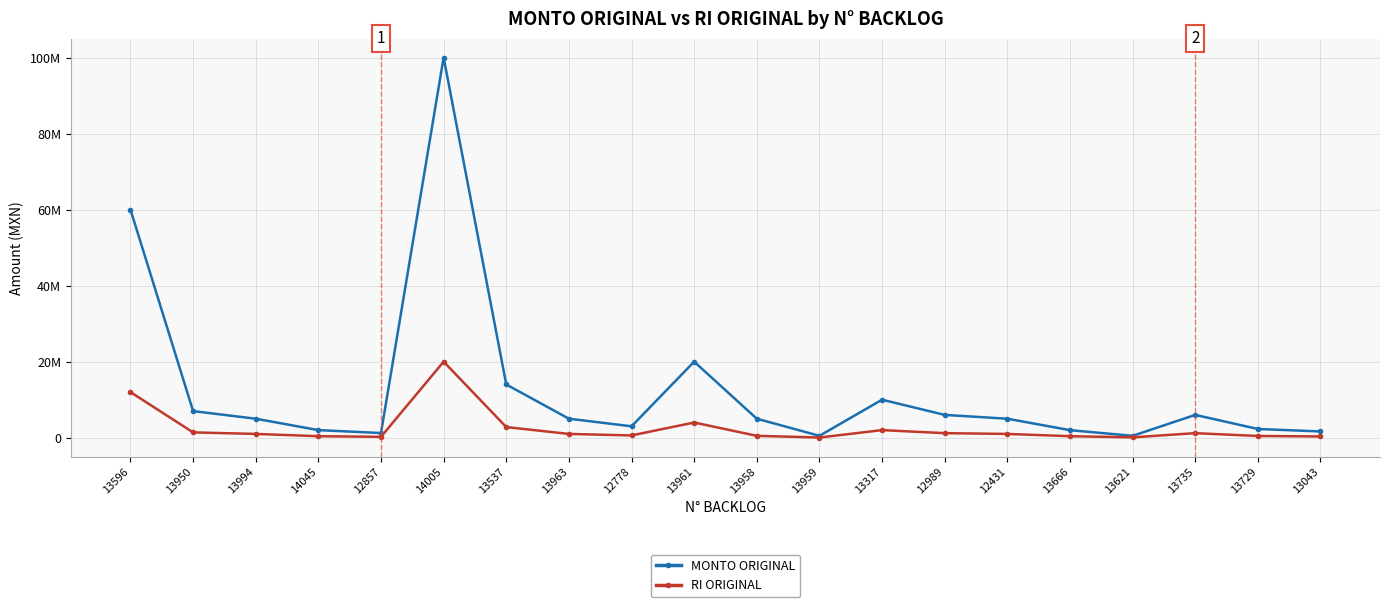

Reading left to right, extract all data points from this chart.

MONTO ORIGINAL: 13596=60000000.0	13950=7000000.0	13994=5000000.0	14045=2000000.0	12857=1234131.5	14005=100000000.0	13537=14000000.0	13963=5000000.0	12778=3000000.0	13961=20000000.0	13958=5000000.0	13959=500000.0	13317=10000000.0	12989=6000000.0	12431=5000000.0	13666=1988820.0	13621=500000.0	13735=6000000.0	13729=2300000.0	13043=1650000.0
RI ORIGINAL: 13596=12000000.0	13950=1400000.0	13994=1000000.0	14045=400000.0	12857=240230.5	14005=20000000.0	13537=2800000.0	13963=1000000.0	12778=600000.0	13961=4000000.0	13958=500000.0	13959=50000.0	13317=2000000.0	12989=1200000.0	12431=1000000.0	13666=397764.0	13621=100000.0	13735=1200000.0	13729=460000.0	13043=330000.0